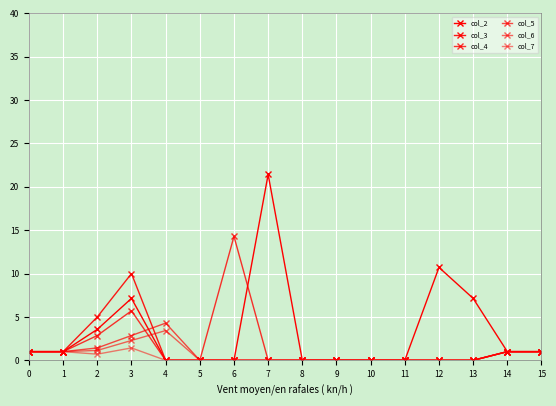

Reading left to right, extract all data points from this chart.

col_2: 1.0	1.0	3.6	7.1	0.0	0.0	0.0	21.4	0.0	0.0	0.0	0.0	10.7	7.1	1.0	1.0
col_3: 1.0	1.0	5.0	10.0	0.0	0.0	0.0	0.0	0.0	0.0	0.0	0.0	0.0	0.0	1.0	1.0
col_4: 1.0	1.0	2.9	5.7	0.0	0.0	14.3	0.0	0.0	0.0	0.0	0.0	0.0	0.0	1.0	1.0
col_5: 1.0	1.0	1.4	2.9	4.3	0.0	0.0	0.0	0.0	0.0	0.0	0.0	0.0	0.0	1.0	1.0
col_6: 1.0	1.0	1.1	2.3	3.4	0.0	0.0	0.0	0.0	0.0	0.0	0.0	0.0	0.0	1.0	1.0
col_7: 1.0	1.0	0.7	1.4	0.0	0.0	0.0	0.0	0.0	0.0	0.0	0.0	0.0	0.0	1.0	1.0